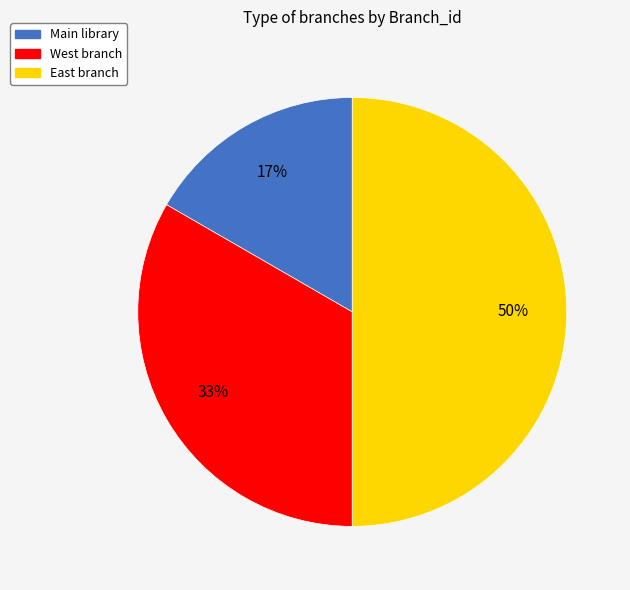

What percentage is the East branch slice, to the nearest percent?

50%